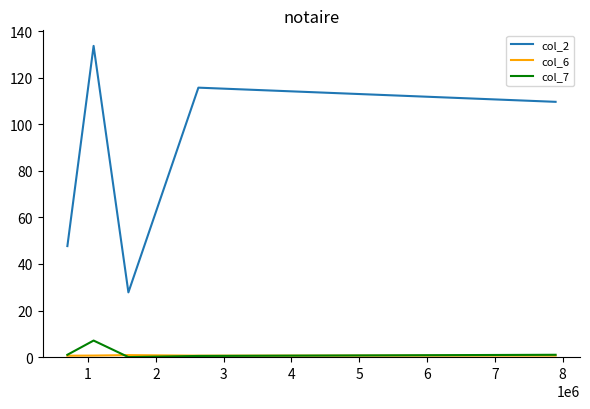

How many lines are shown in the chart?

3